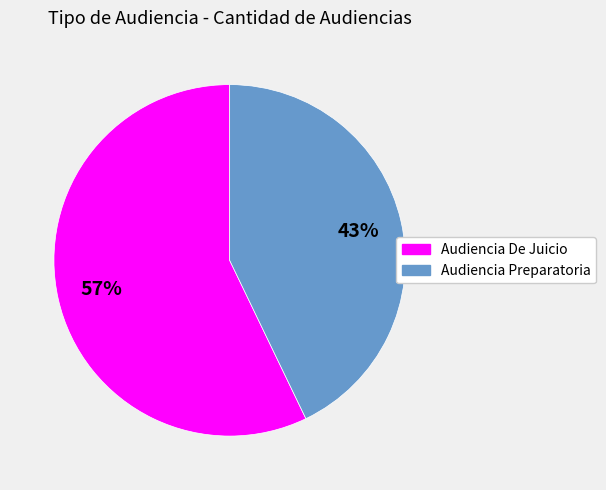

What is the majority slice?

Audiencia De Juicio